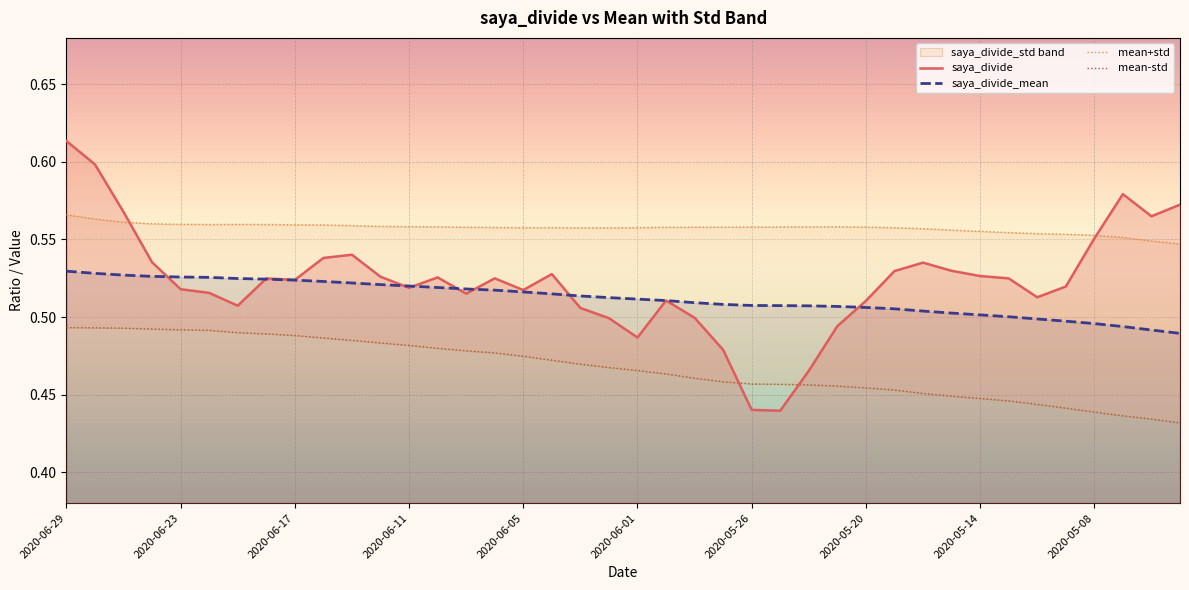

Does the chart display data point markers on the line(s)?

No